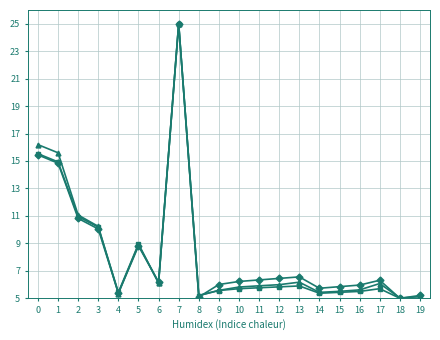

At which category is the sum across all series the highest?

7